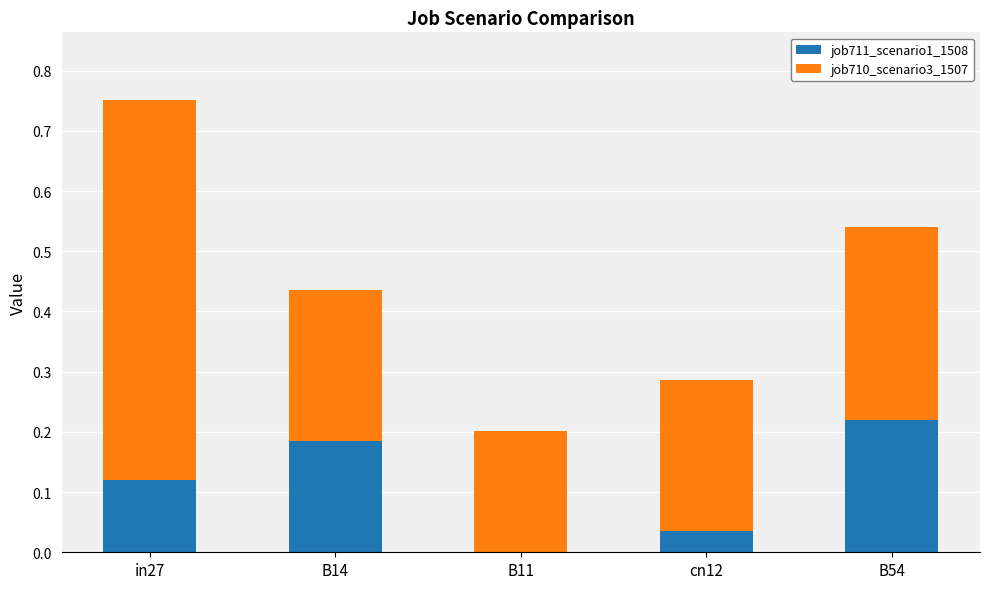

How many distinct data groups are displayed?

2